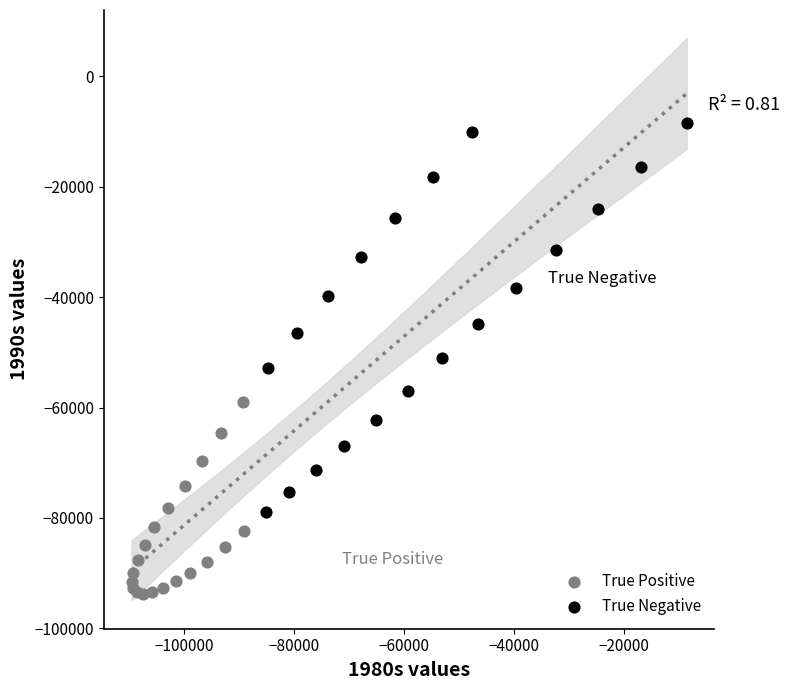

Which series contains the highest Y value?

True Negative